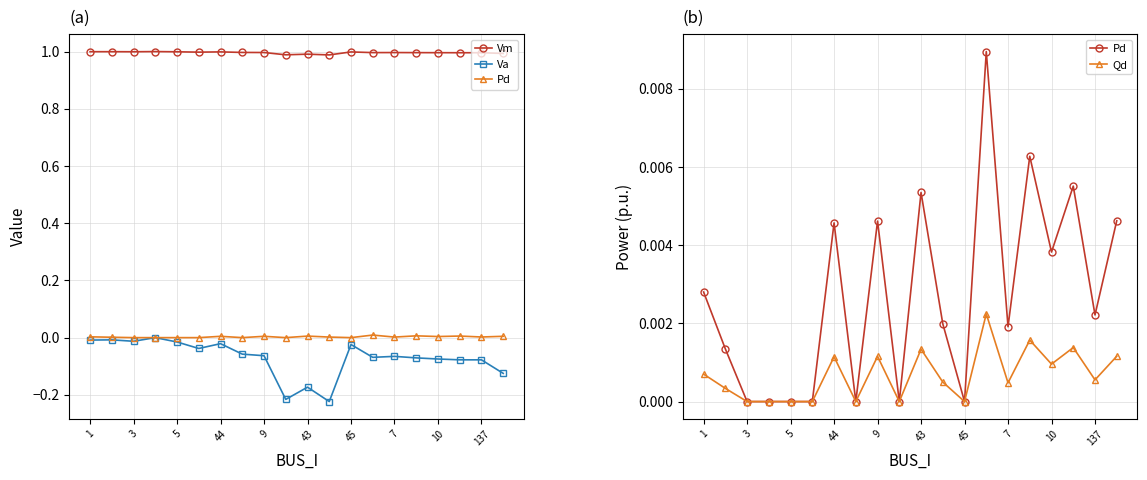

What is the lowest value of the Va series?

-0.2